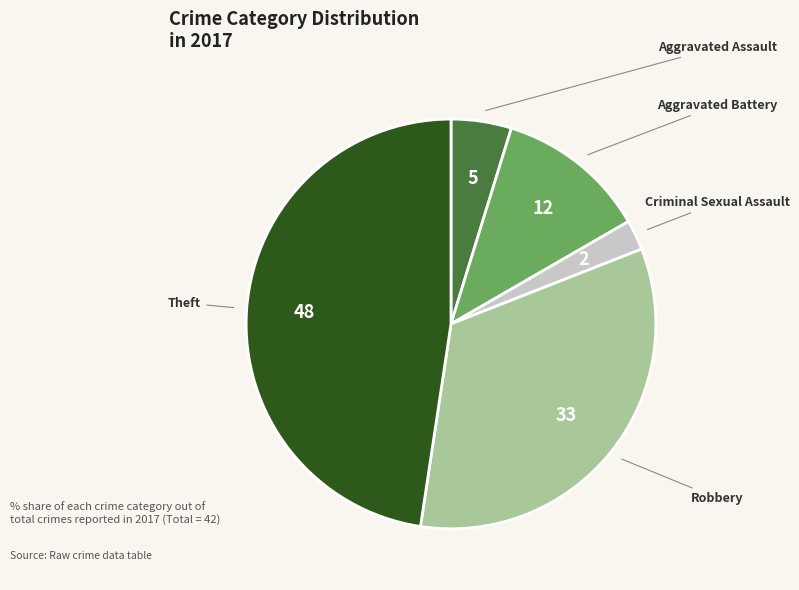

To the nearest percent, what percentage of the pie is Aggravated Assault?

5%